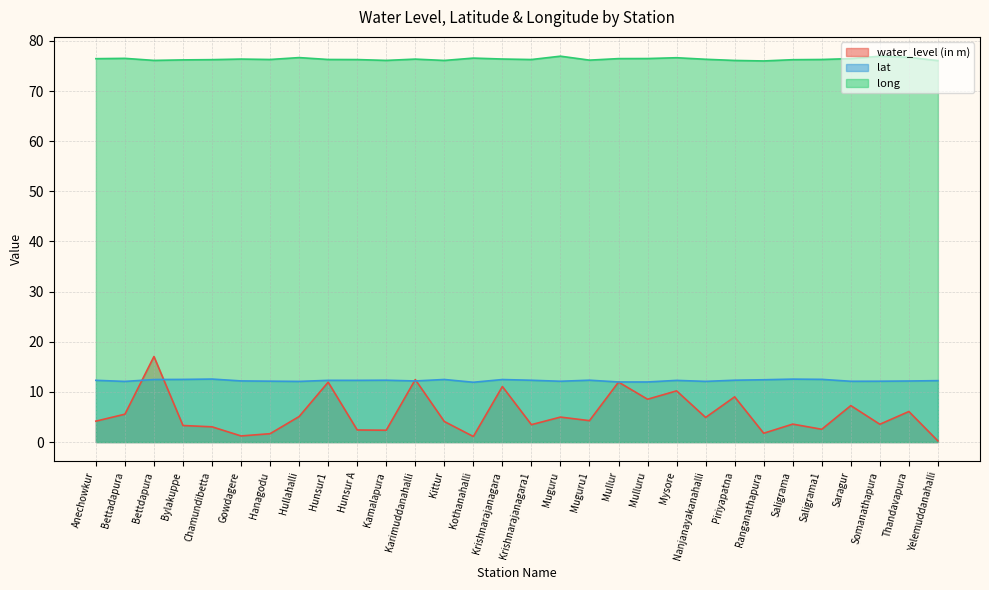

At which category does water_level (in m) reach its first local valley?

Gowdagere